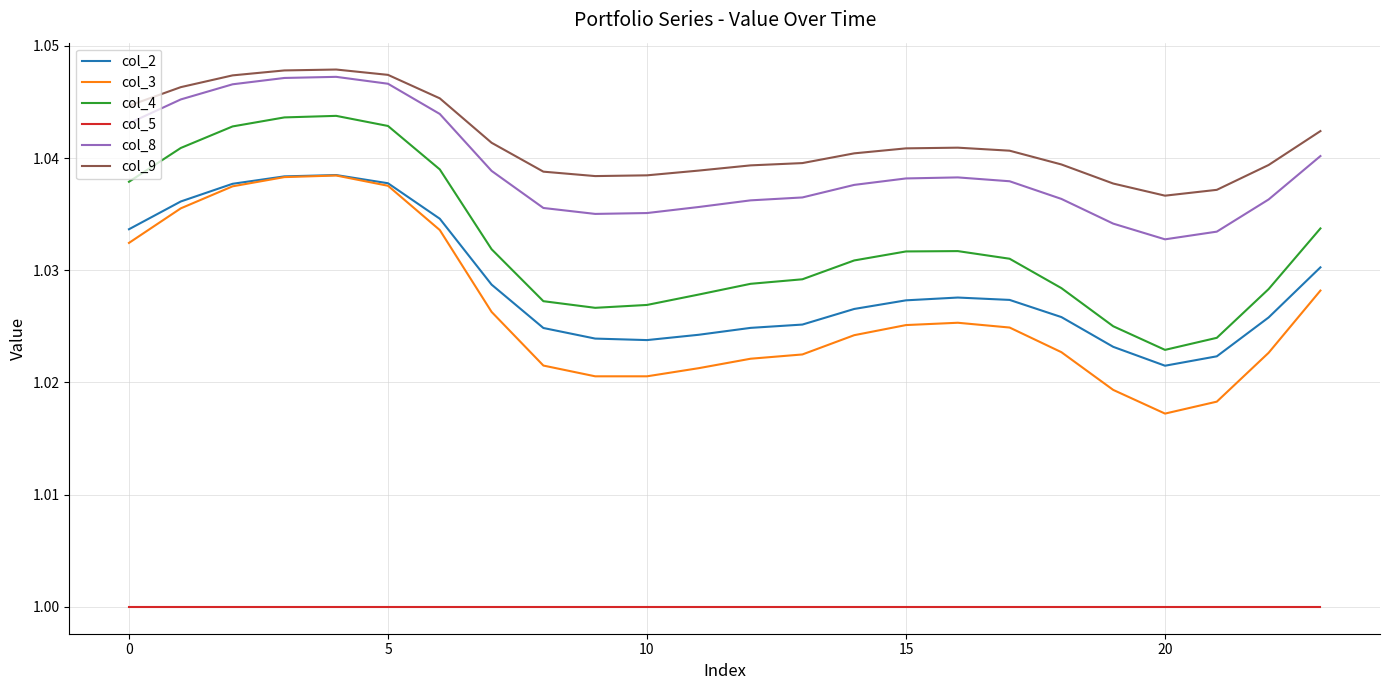

True or false: col_3 and col_5 intersect in this chart.

False